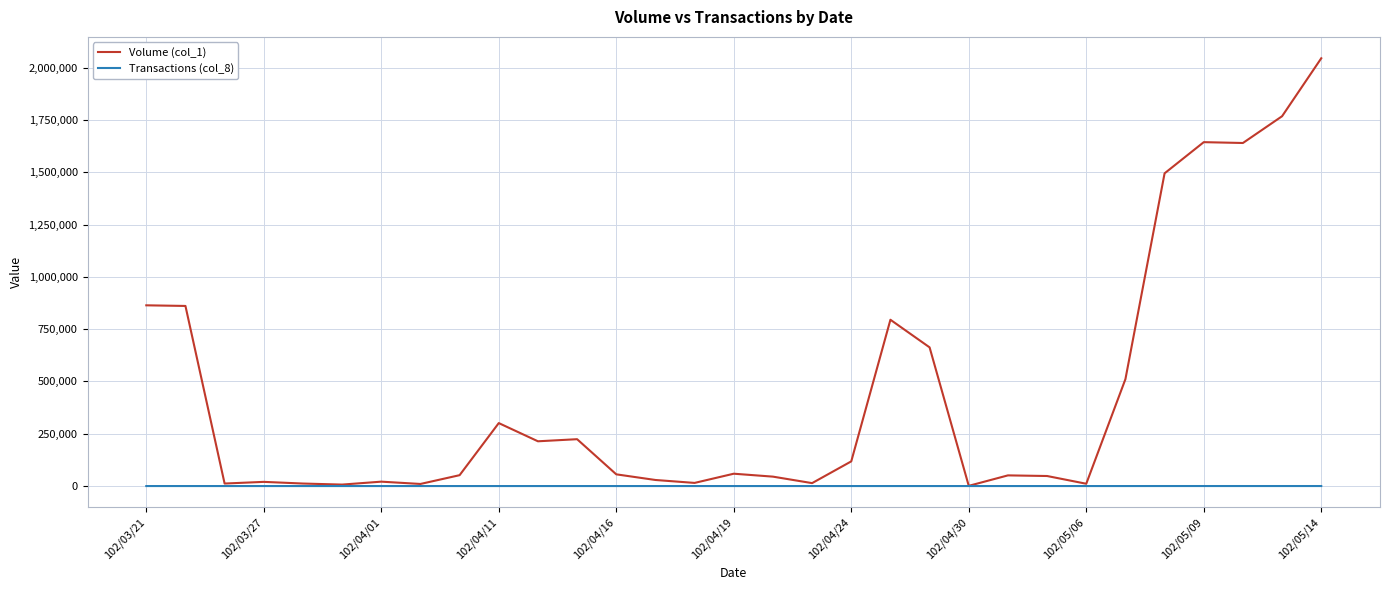

Which series has the largest range (max minus min)?

Volume (col_1)